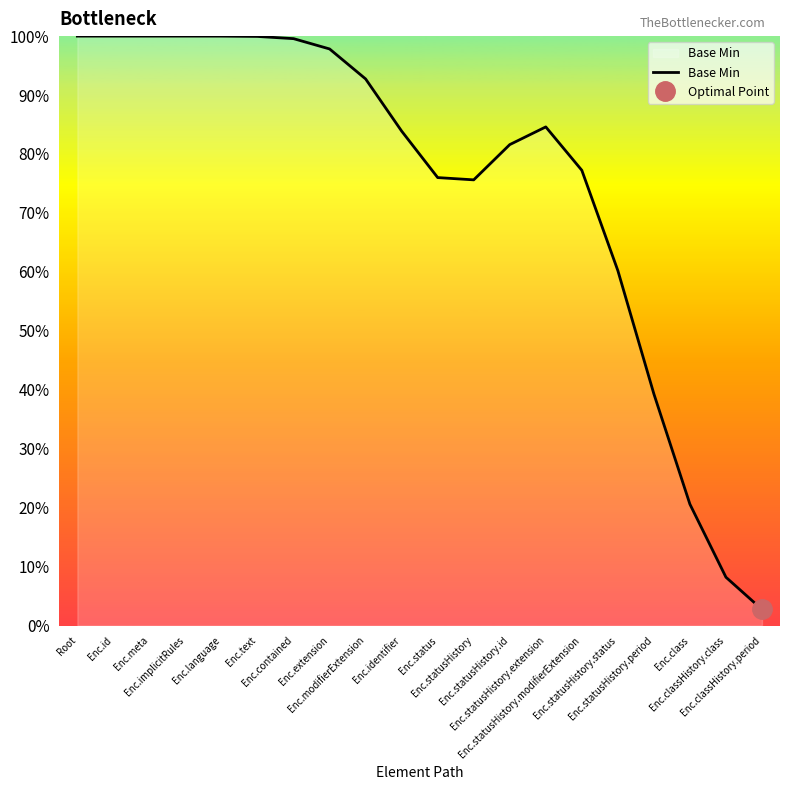

Rank the categories by value from lowest to highest.

Enc.classHistory.period, Enc.classHistory.class, Enc.class, Enc.statusHistory.period, Enc.statusHistory.status, Enc.statusHistory, Enc.status, Enc.statusHistory.modifierExtension, Enc.statusHistory.id, Enc.identifier, Enc.statusHistory.extension, Enc.modifierExtension, Enc.extension, Enc.contained, Enc.text, Enc.language, Root, Enc.id, Enc.meta, Enc.implicitRules